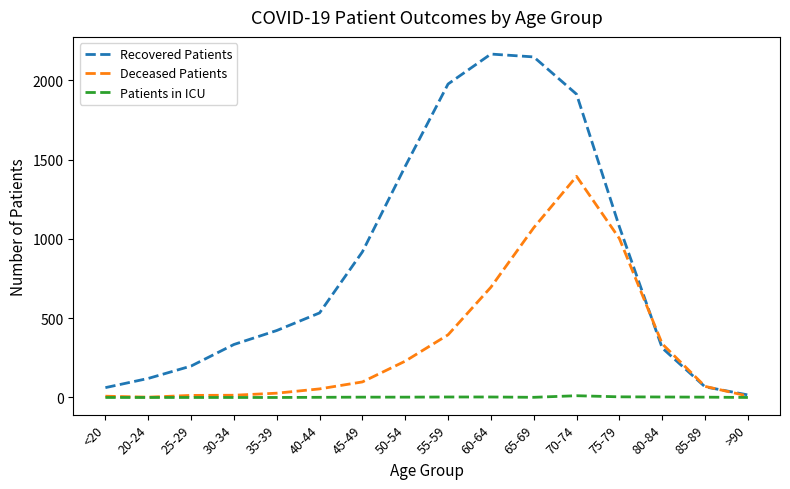

Rank the series by their average value, from highest to lowest.

Recovered Patients, Deceased Patients, Patients in ICU